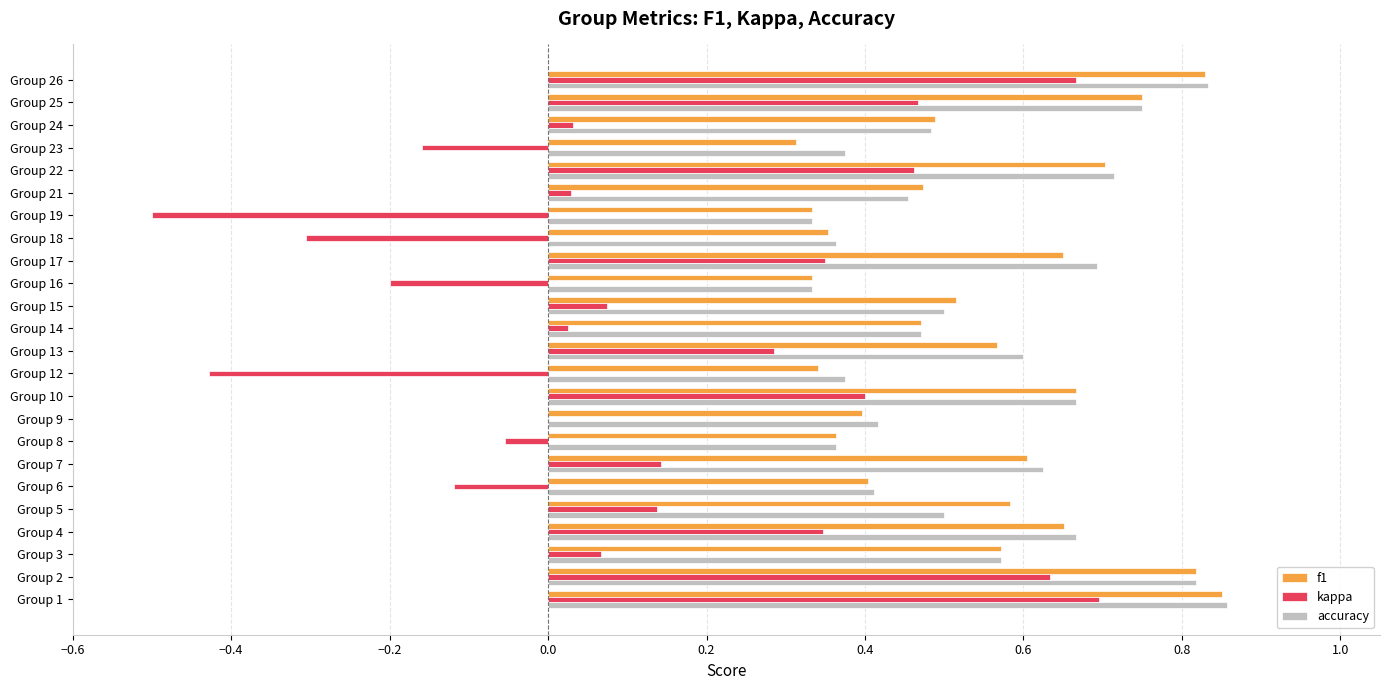

Between Group 17 and Group 18, which series saw the biggest shift?

kappa